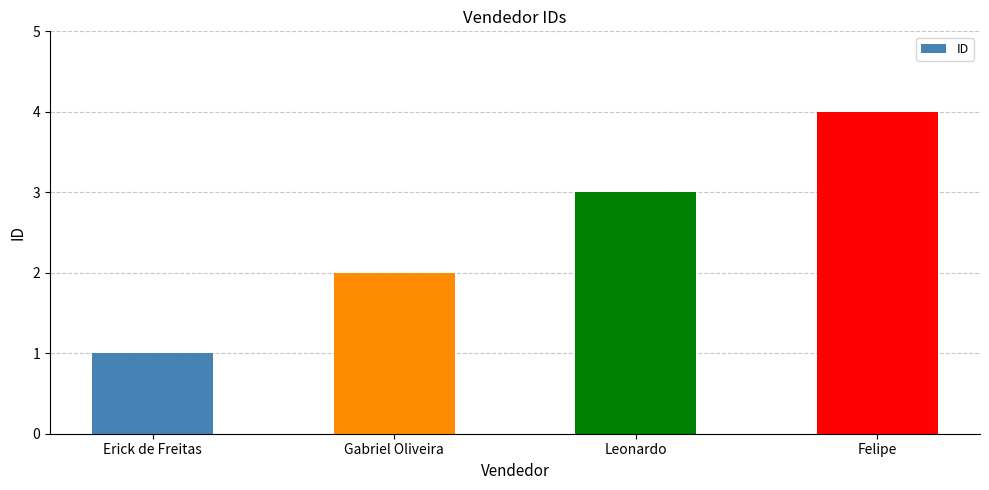

Reading left to right, extract all data points from this chart.

1	2	3	4